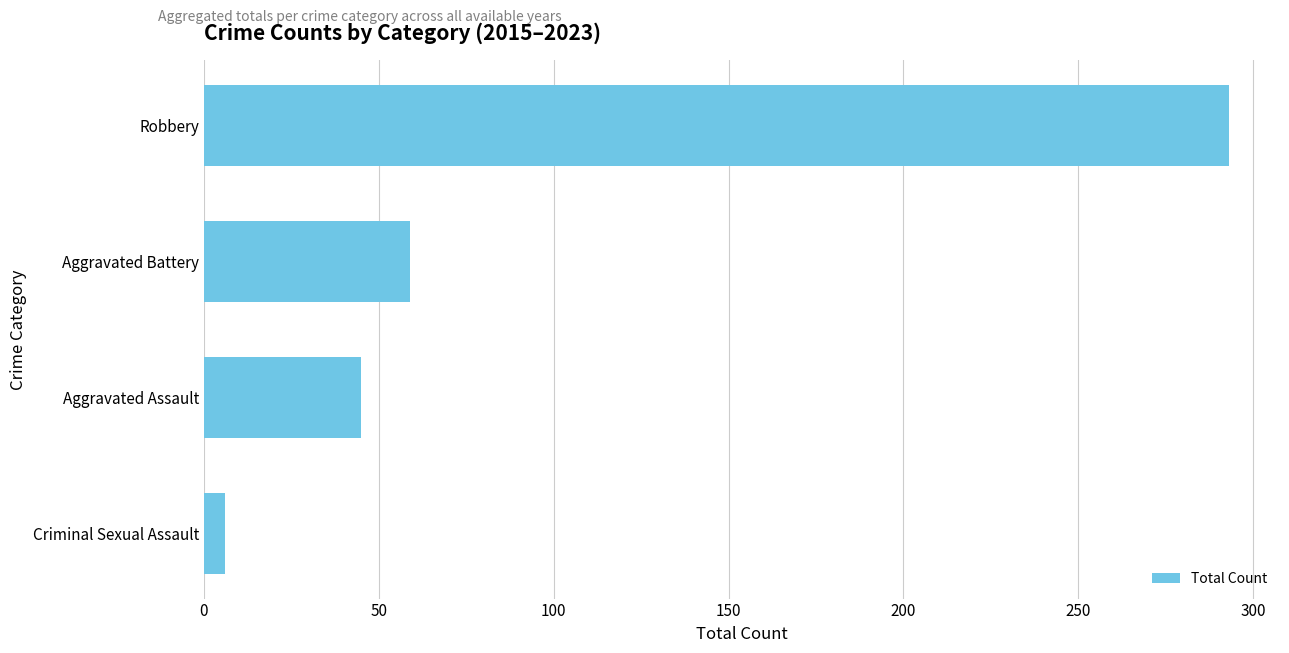

What is the average value?

101